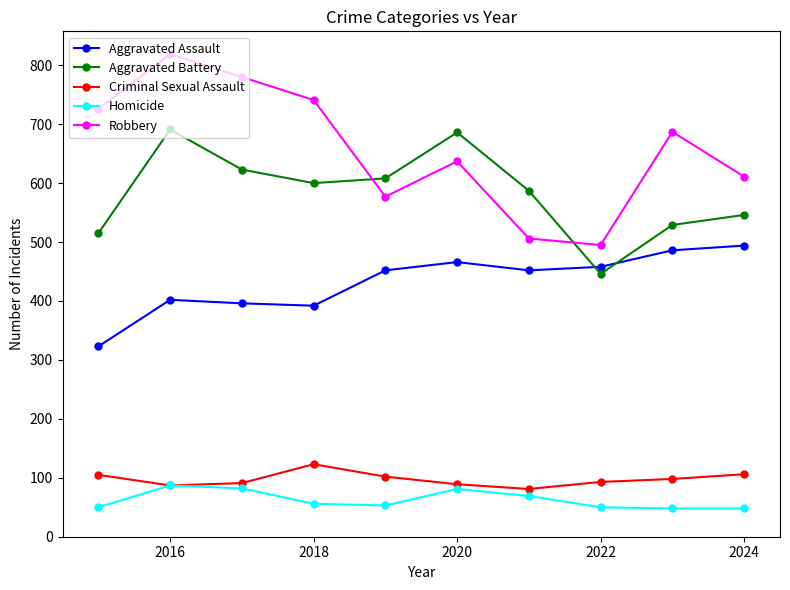

Which series has the largest total across all categories?

Robbery